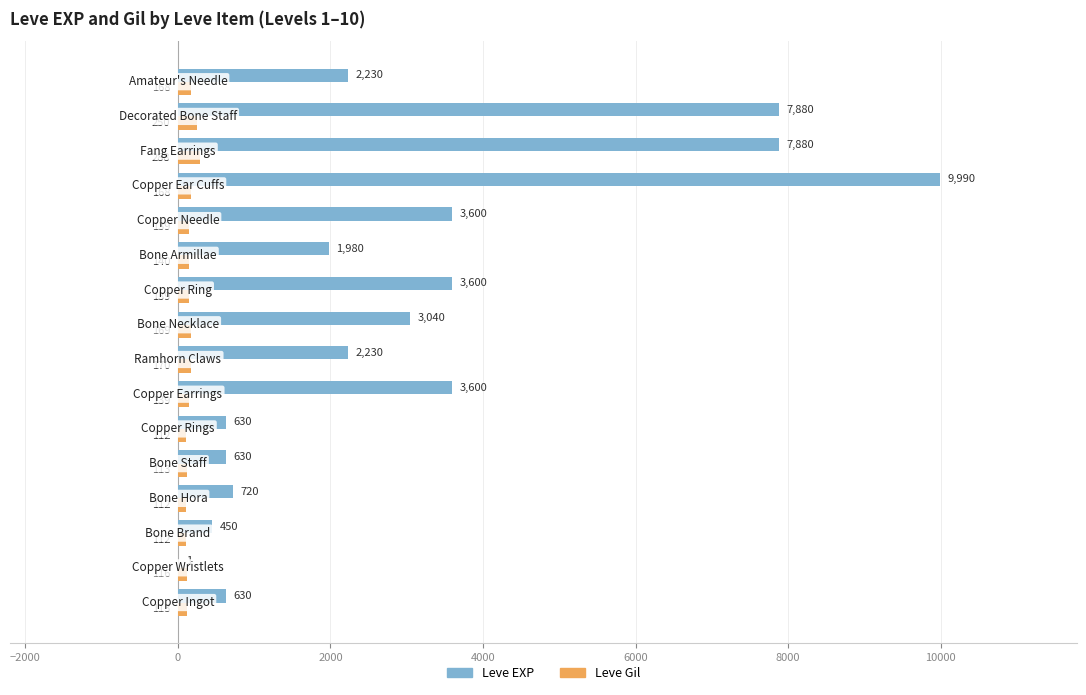

Which series has the largest total across all categories?

Leve EXP